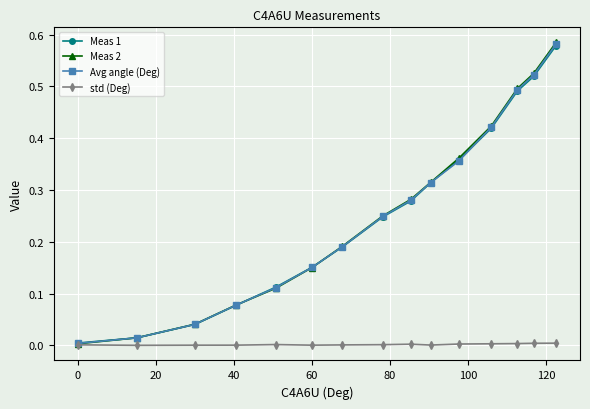

At how many categories does at least one series exceed 0?

15